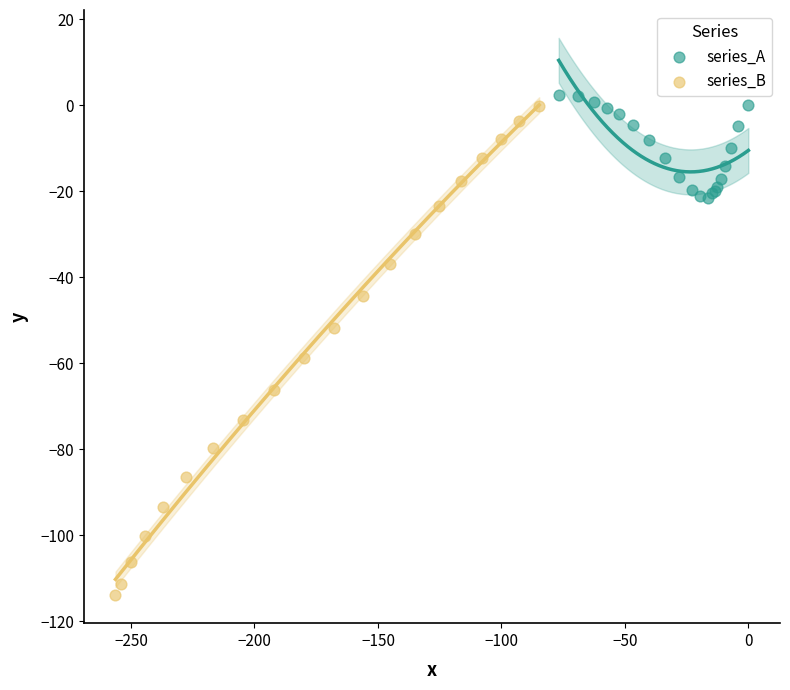

Which series has the widest spread of Y values?

series_B